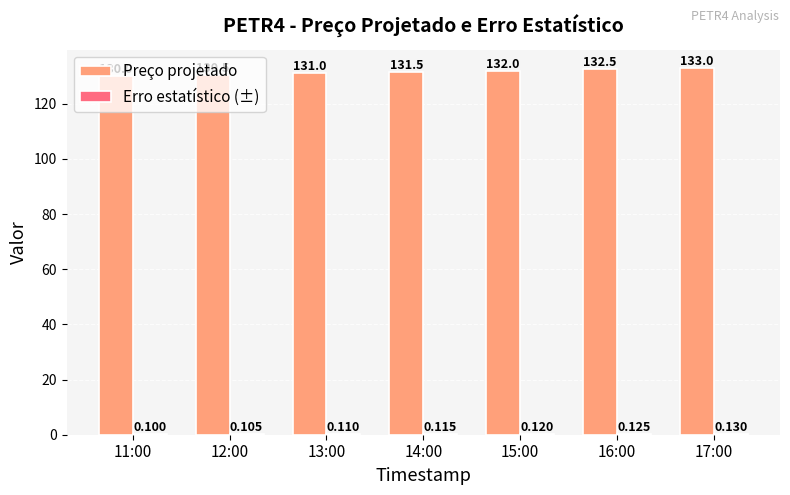

Which series changed the most between 11:00 and 12:00?

Preço projetado